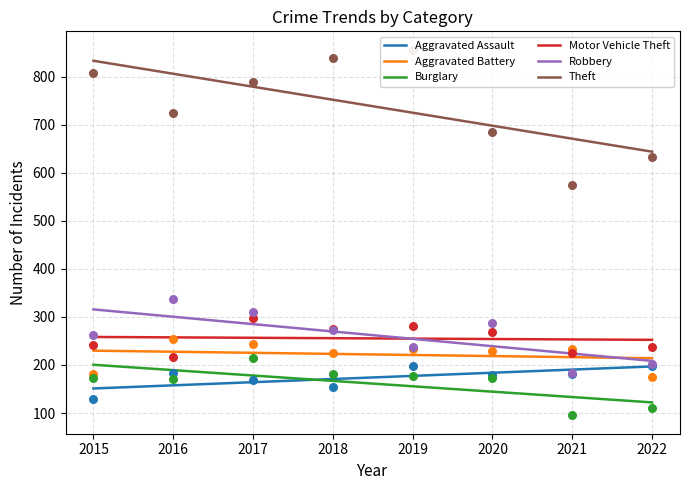

Which series has the largest Y range (max minus min)?

Theft